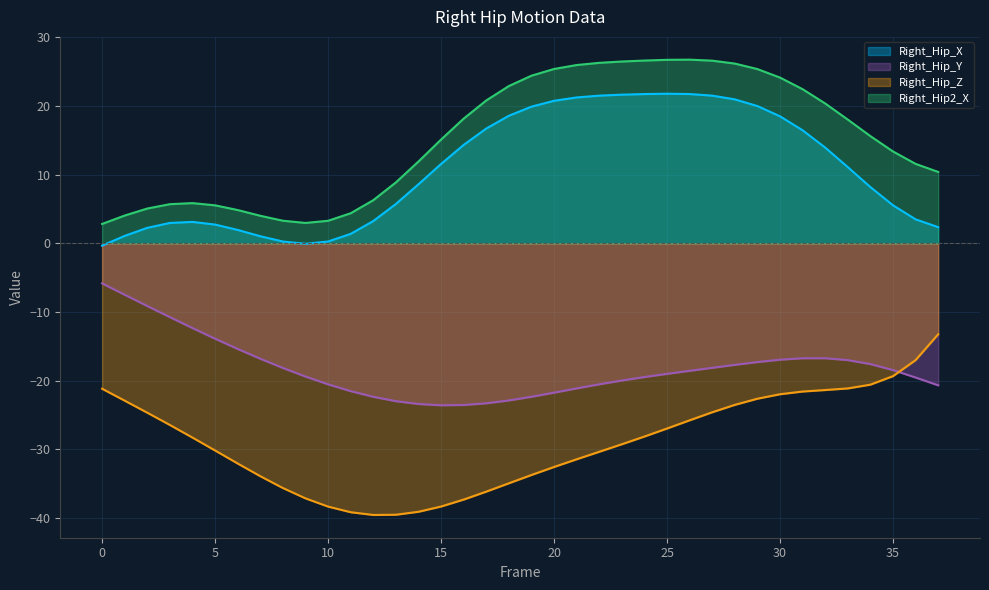

True or false: Right_Hip_X and Right_Hip_Z intersect in this chart.

False